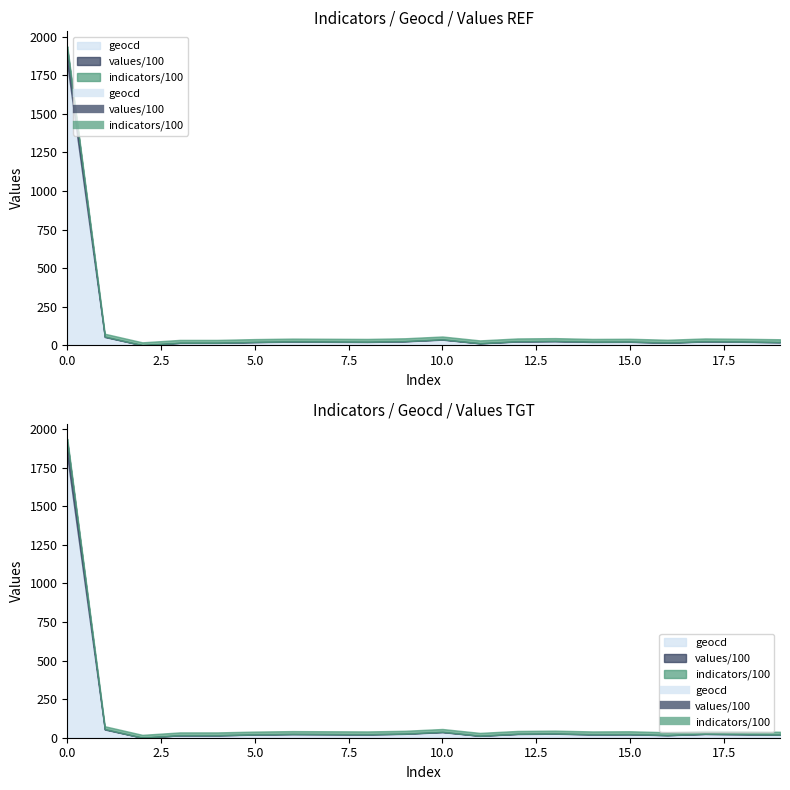

What are all the series names shown in the legend?

indicators, geocd, values